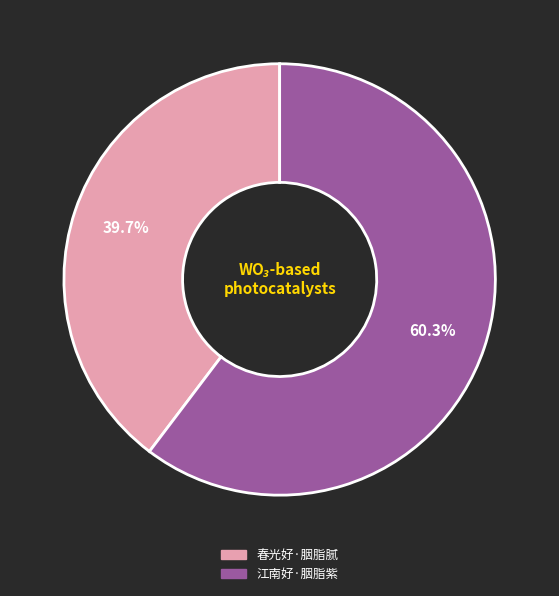

To the nearest percent, what portion does 江南好·胭脂紫 represent?

60%